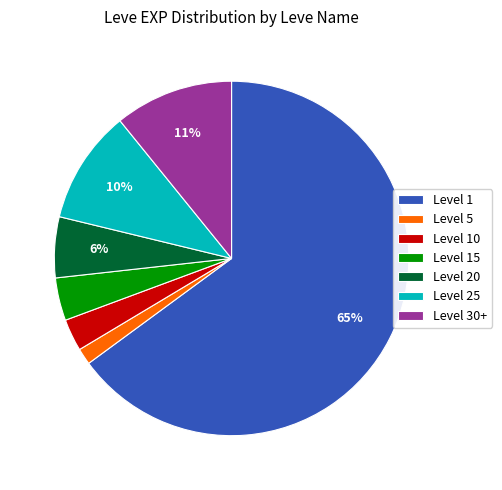

True or false: Level 30+ accounts for 11% of the total.

True